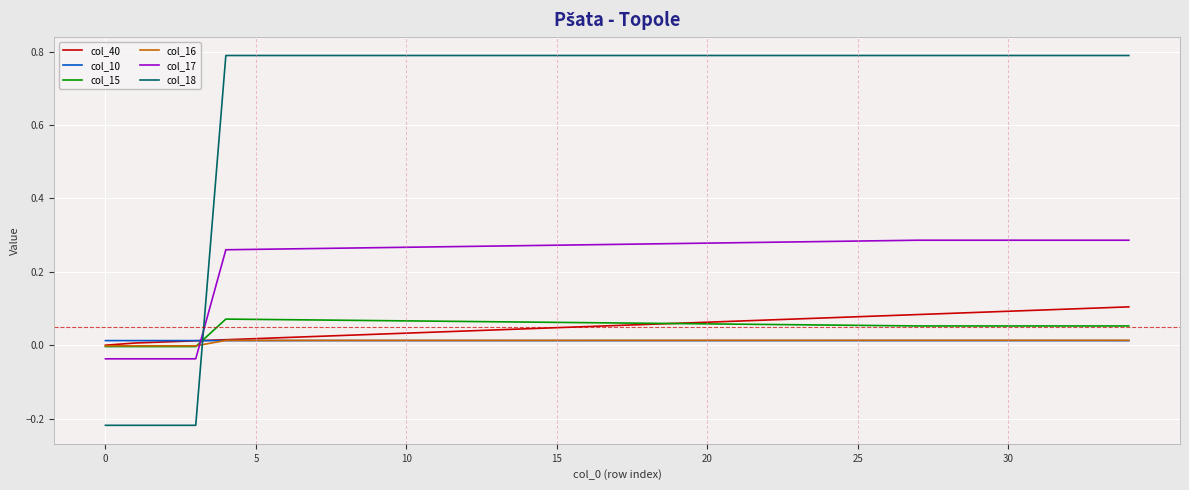

Which series has the widest spread of values?

col_18